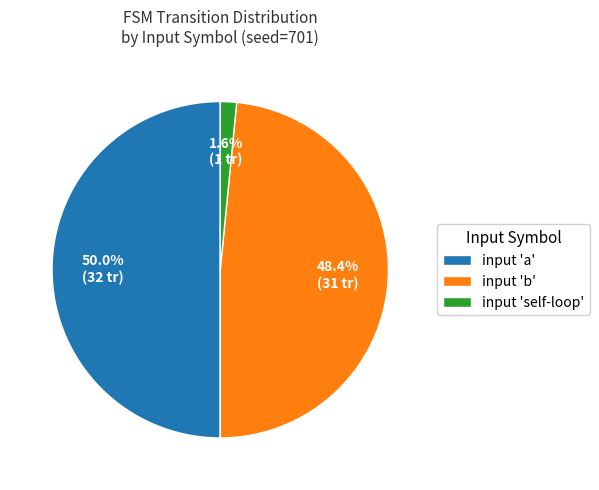

Which has a higher value, input 'a' or input 'b'?

input 'a'